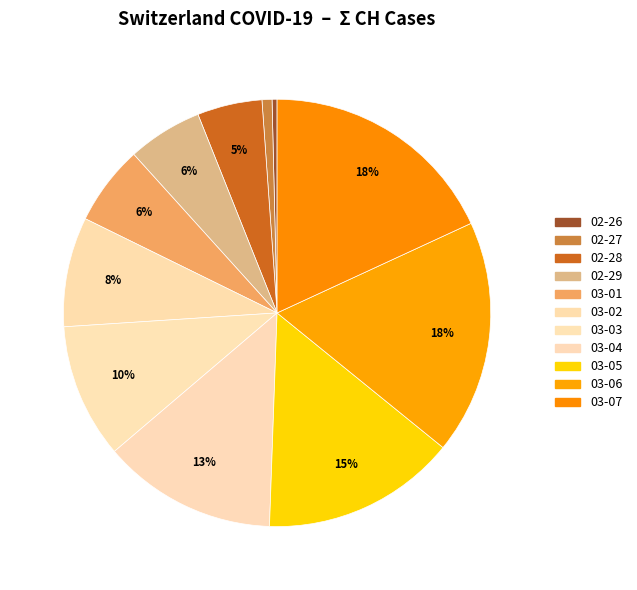

Is there a majority slice in this chart?

No